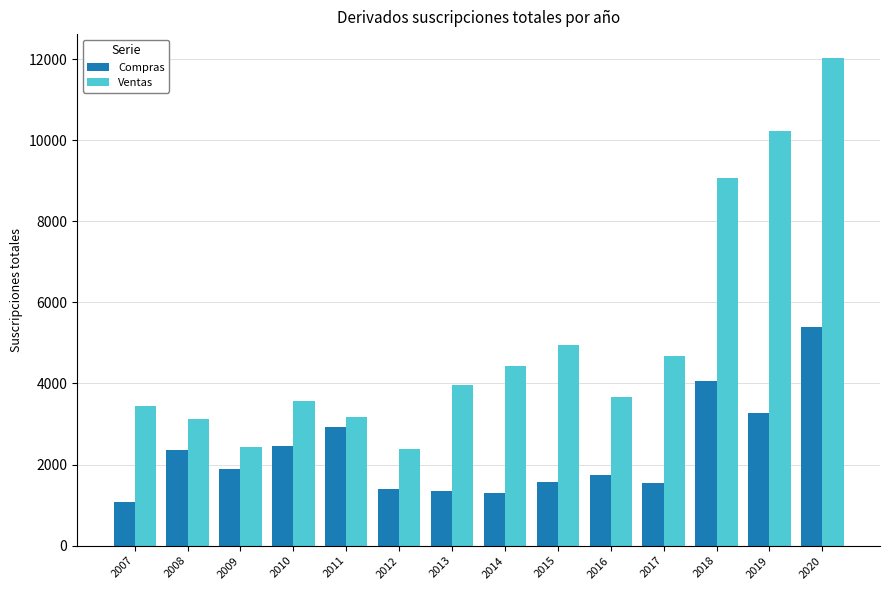

How many groups of bars are there?

14